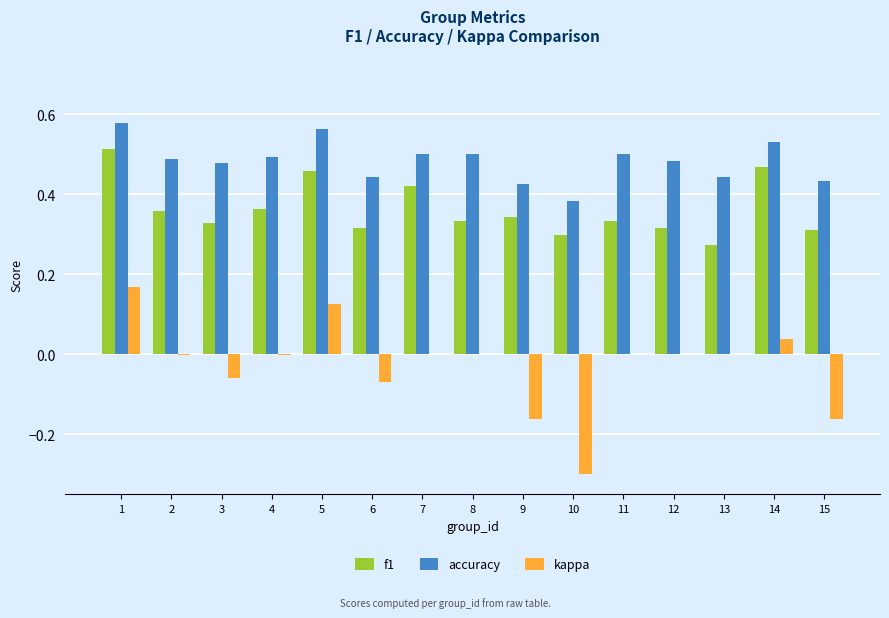

Which series has the widest spread of values?

kappa